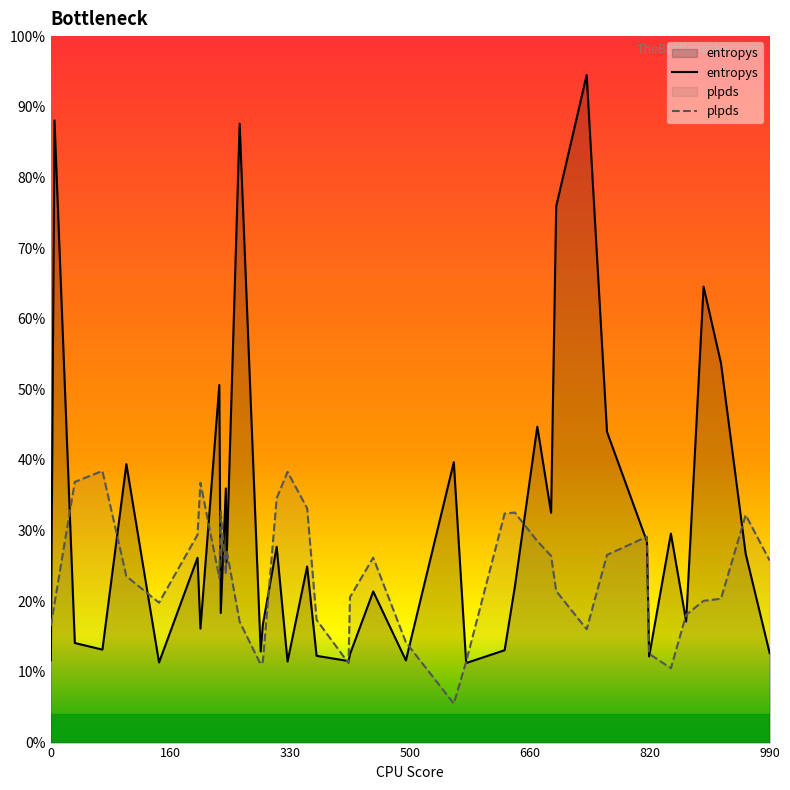

At which category is the sum across all series the highest?

738